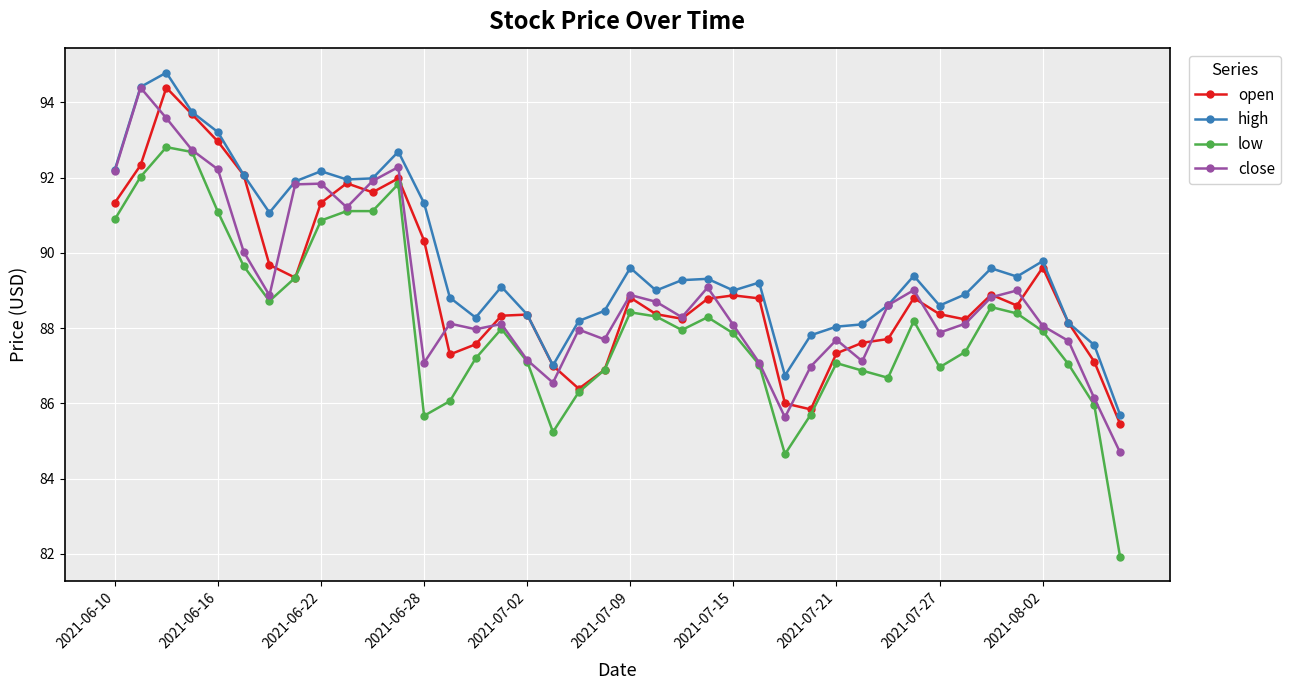

Which series has the largest total across all categories?

high